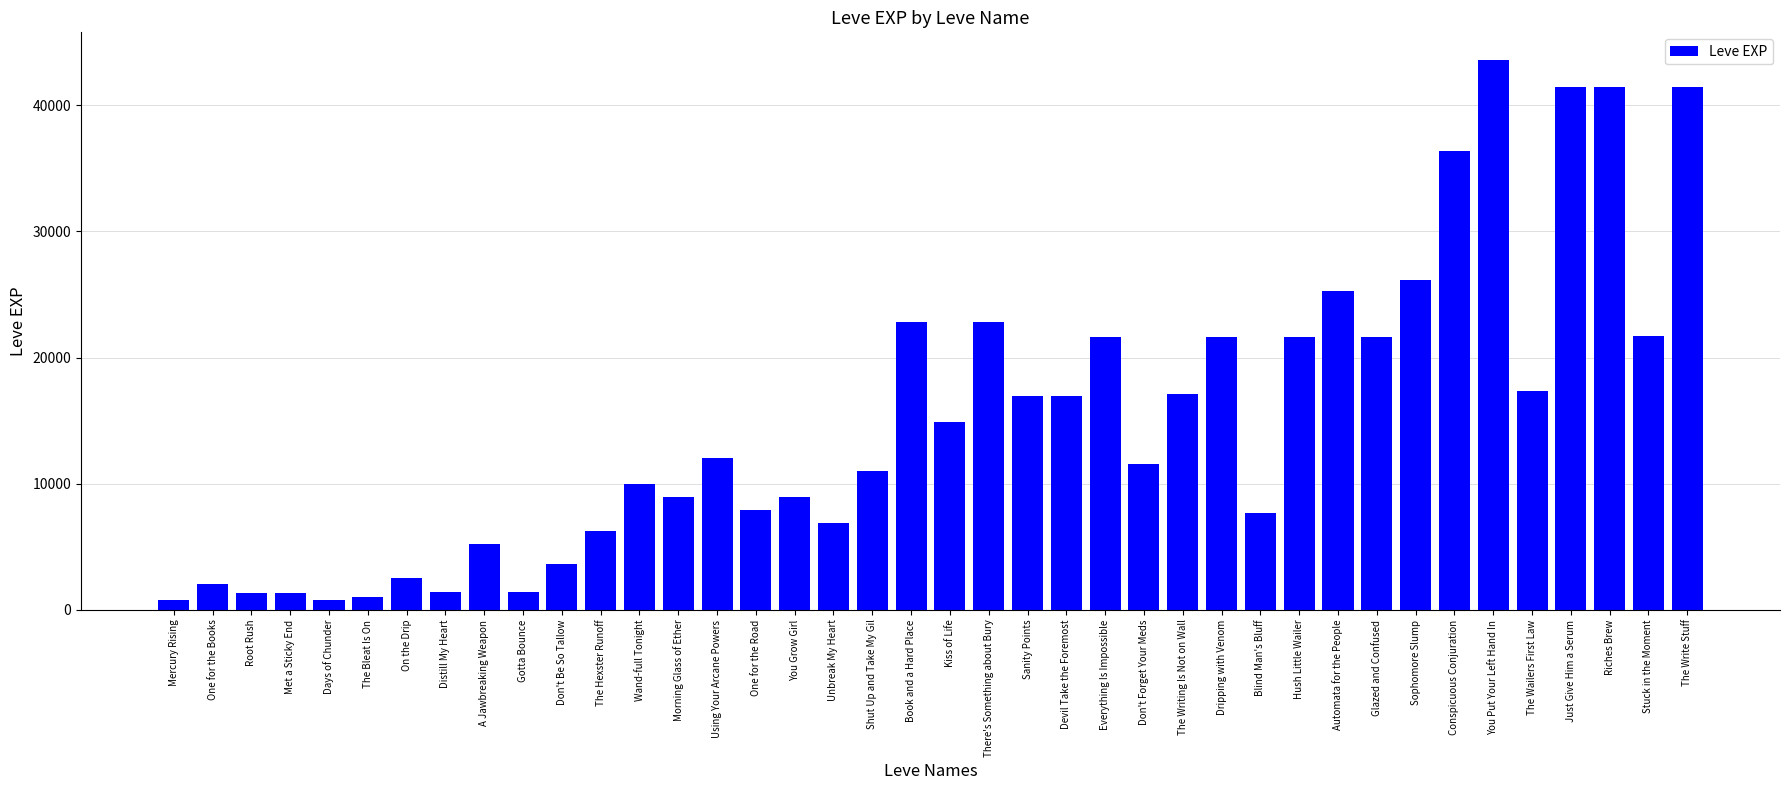

Is it true that the value at Everything Is Impossible is 21600?

True